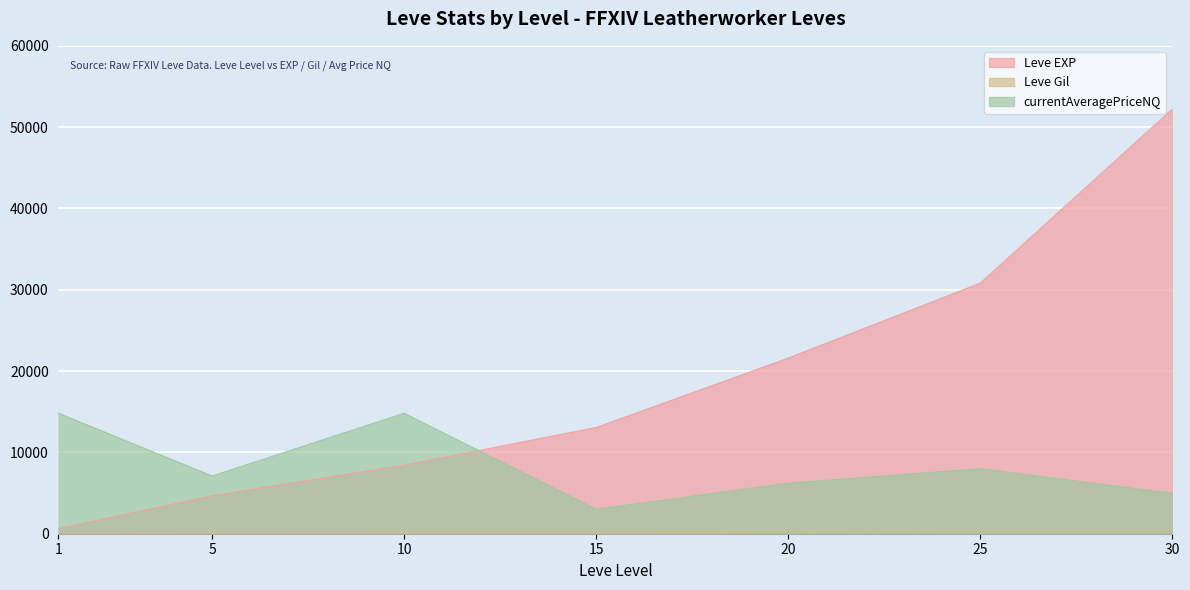

What is the difference between the highest and lowest values at 1?

14704.7